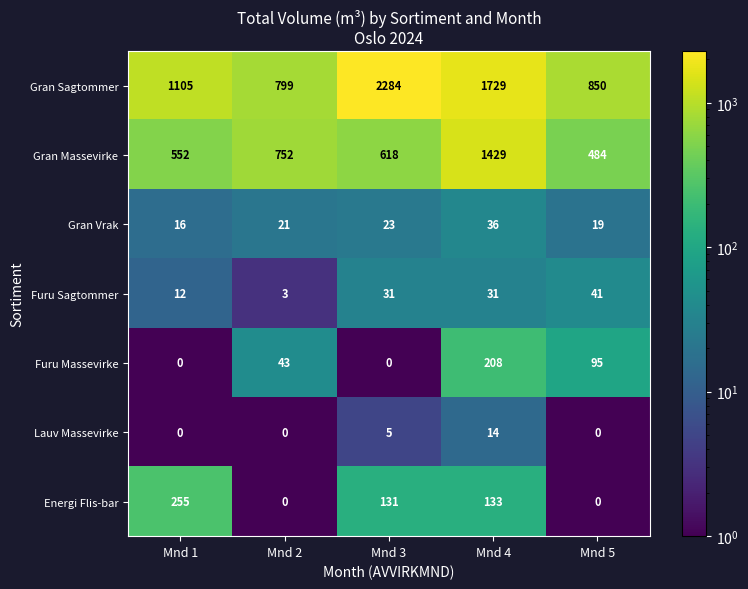

True or false: Gran Sagtommer has a value of 457 at Mnd 2.

False